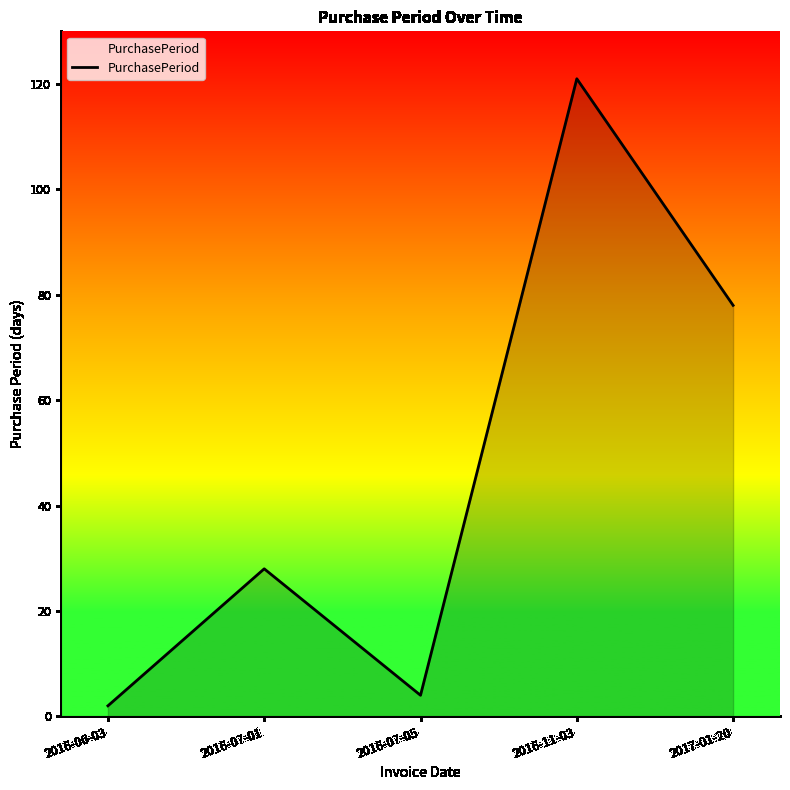

What is the smallest value displayed?

2